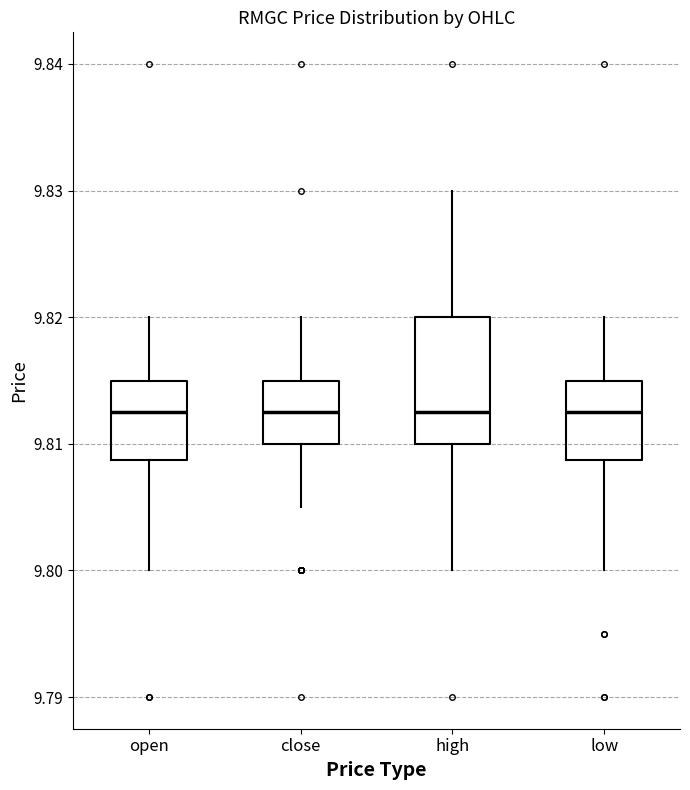

Which box is the tallest, from its lower edge to its upper edge?

high